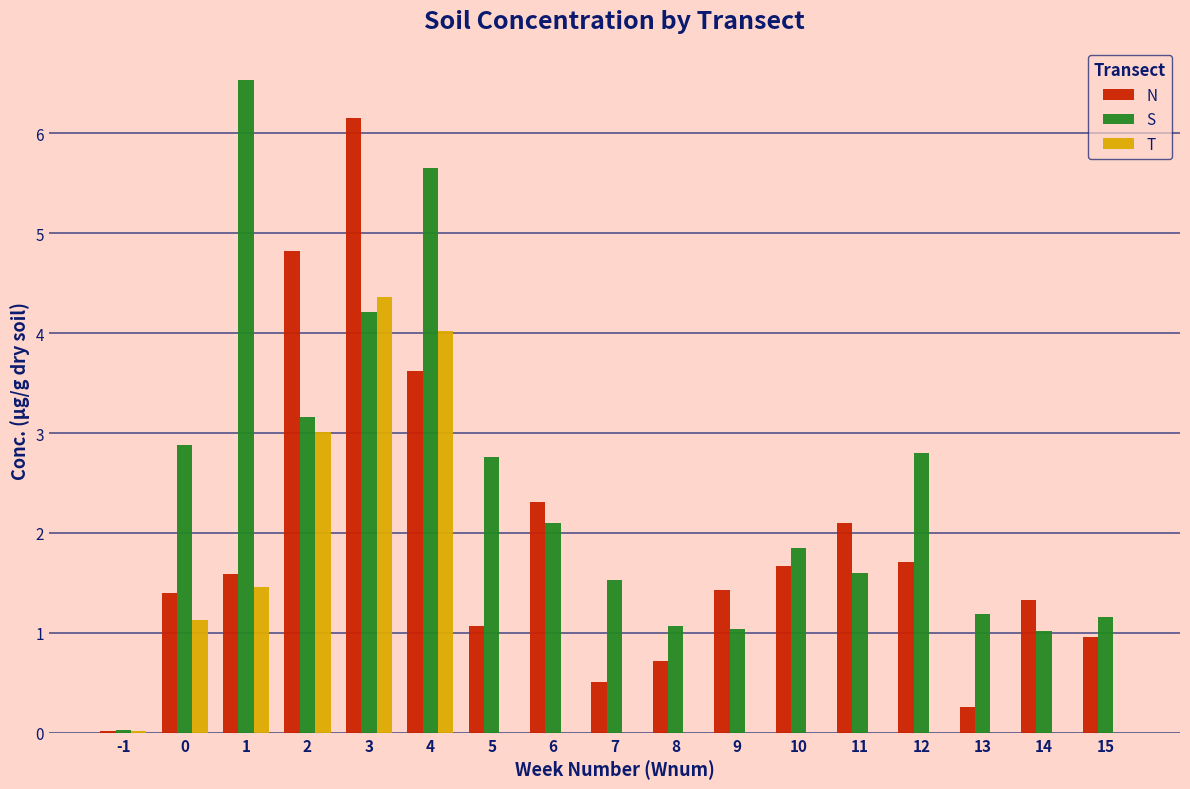

Is it true that N equals 1.7 at 10?

True